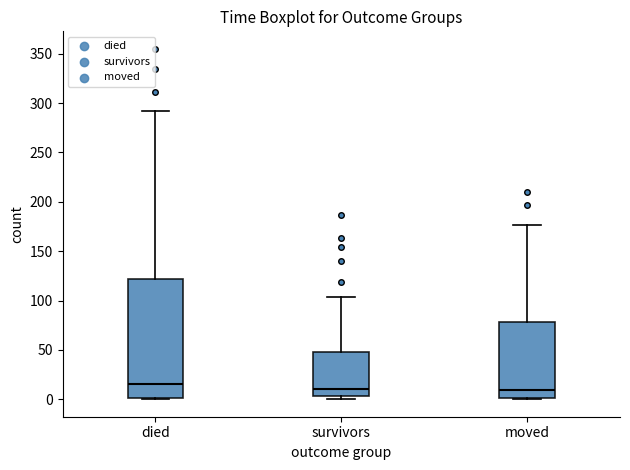

Where does the median line of the box for moved sit on the y-axis? The values are not printed on the chart, so give them approximately, as read against the axis.

10